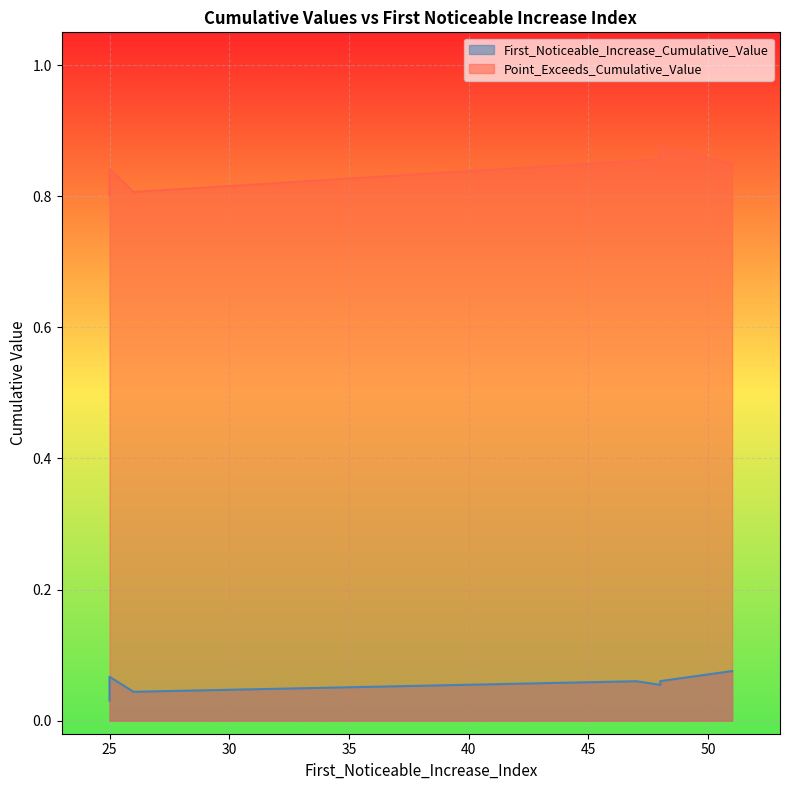

Count the Point_Exceeds_Cumulative_Value values in the range 0 to 1.

10